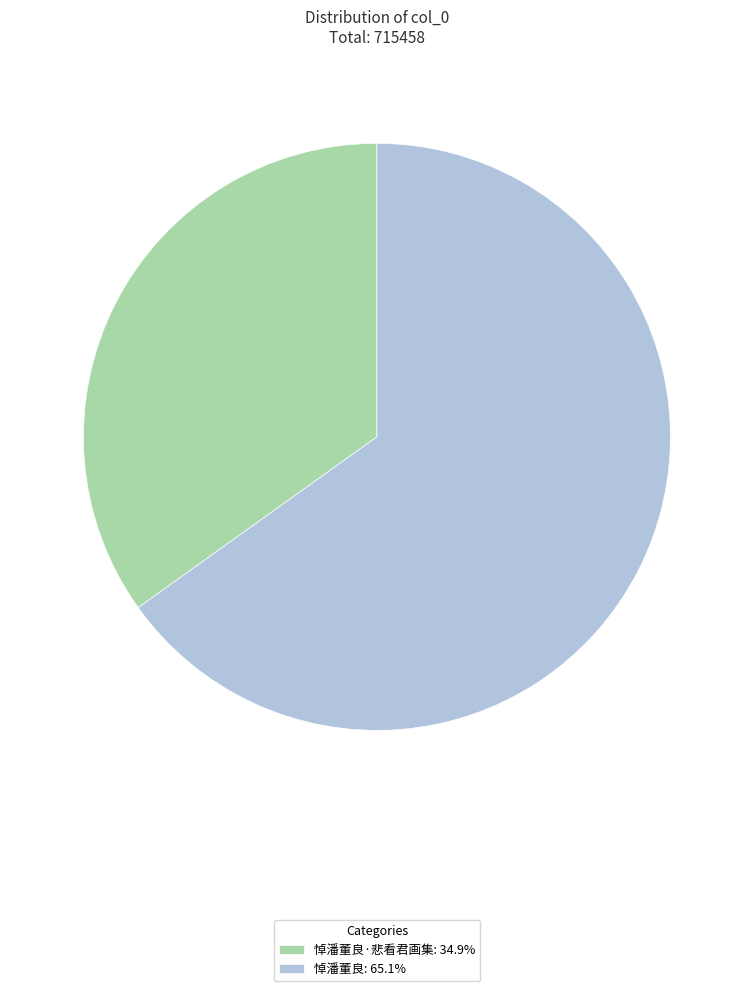

Is there a majority slice in this chart?

Yes